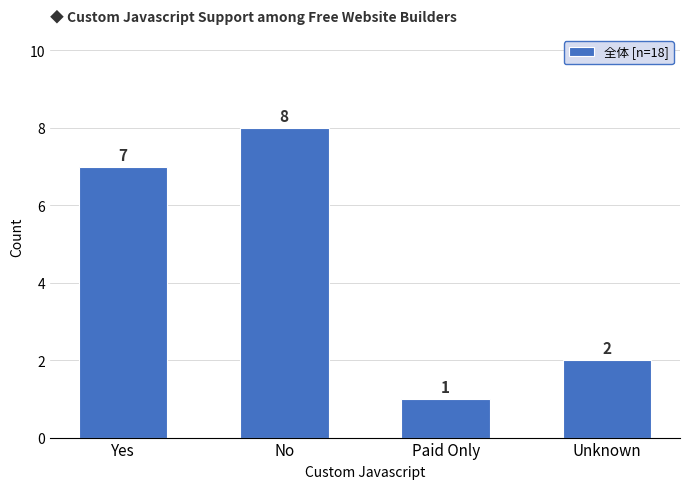

How many bars are there in total?

4